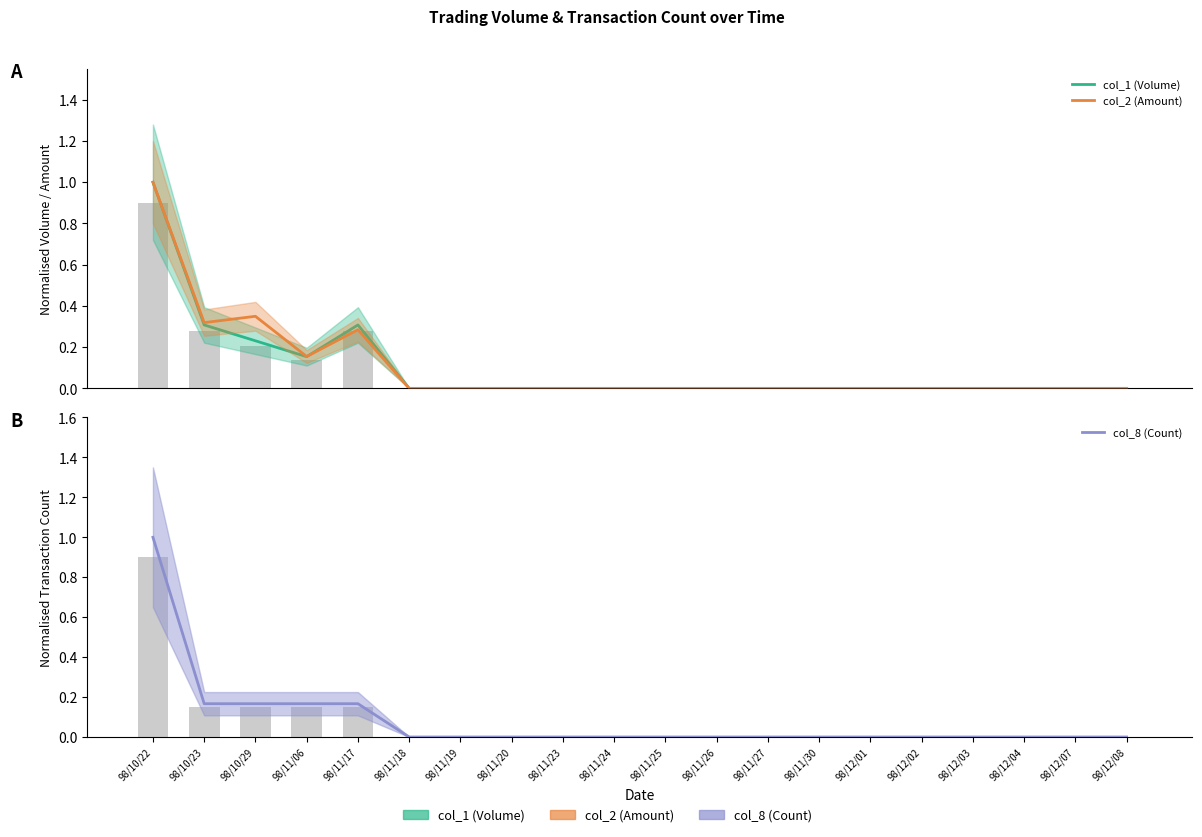

Between 98/11/23 and 98/12/03, which series saw the biggest shift?

col_1 (Volume)